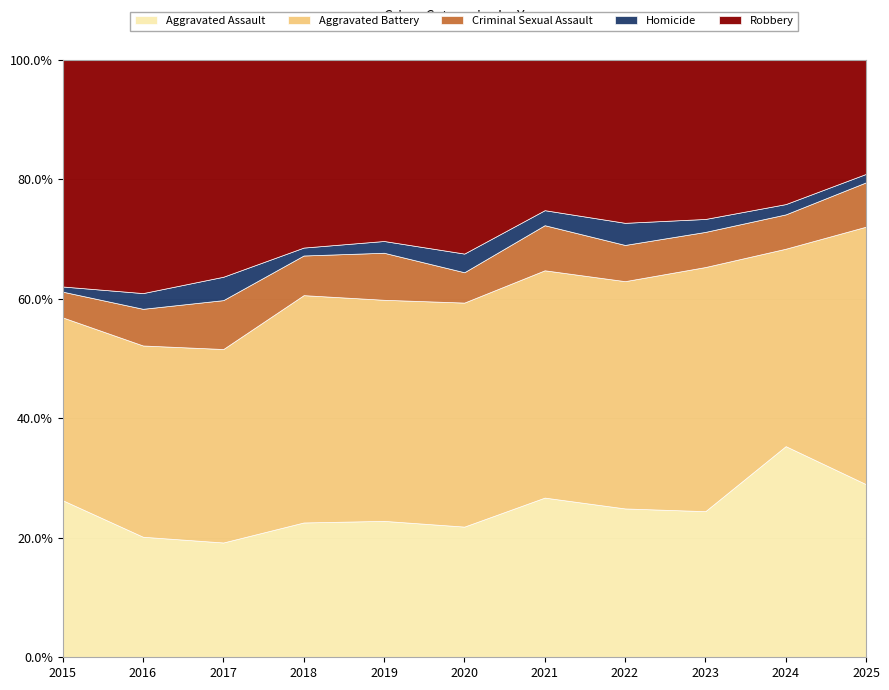

The value of Homicide at 2025 is 1. True or false?

False